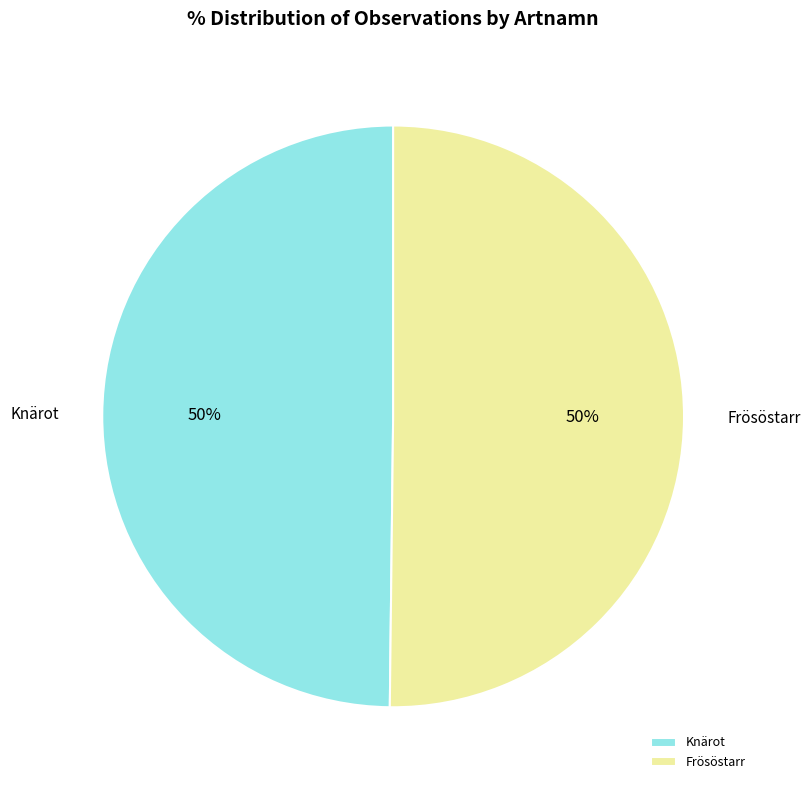

Combined, do Knärot and Frösöstarr account for over 50%?

Yes